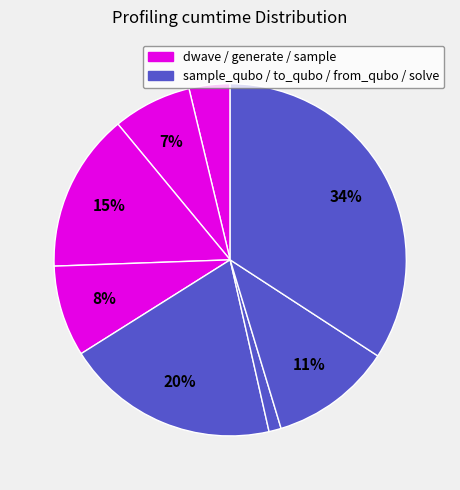

To the nearest percent, what is the average slice percentage?

12%